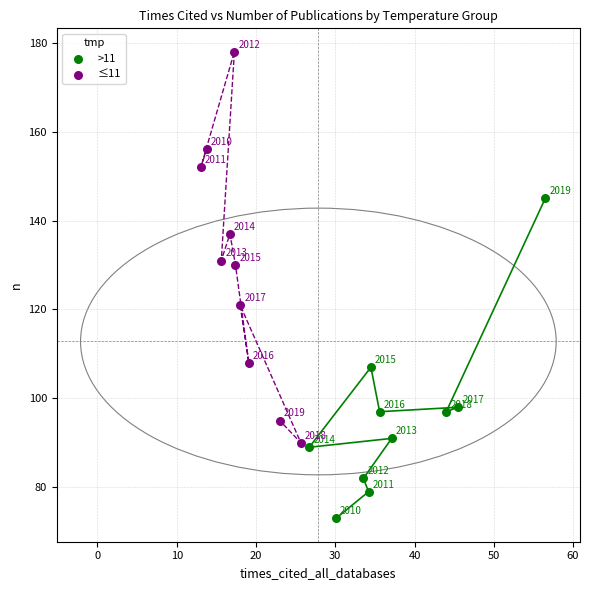

Which series contains the highest Y value?

≤11